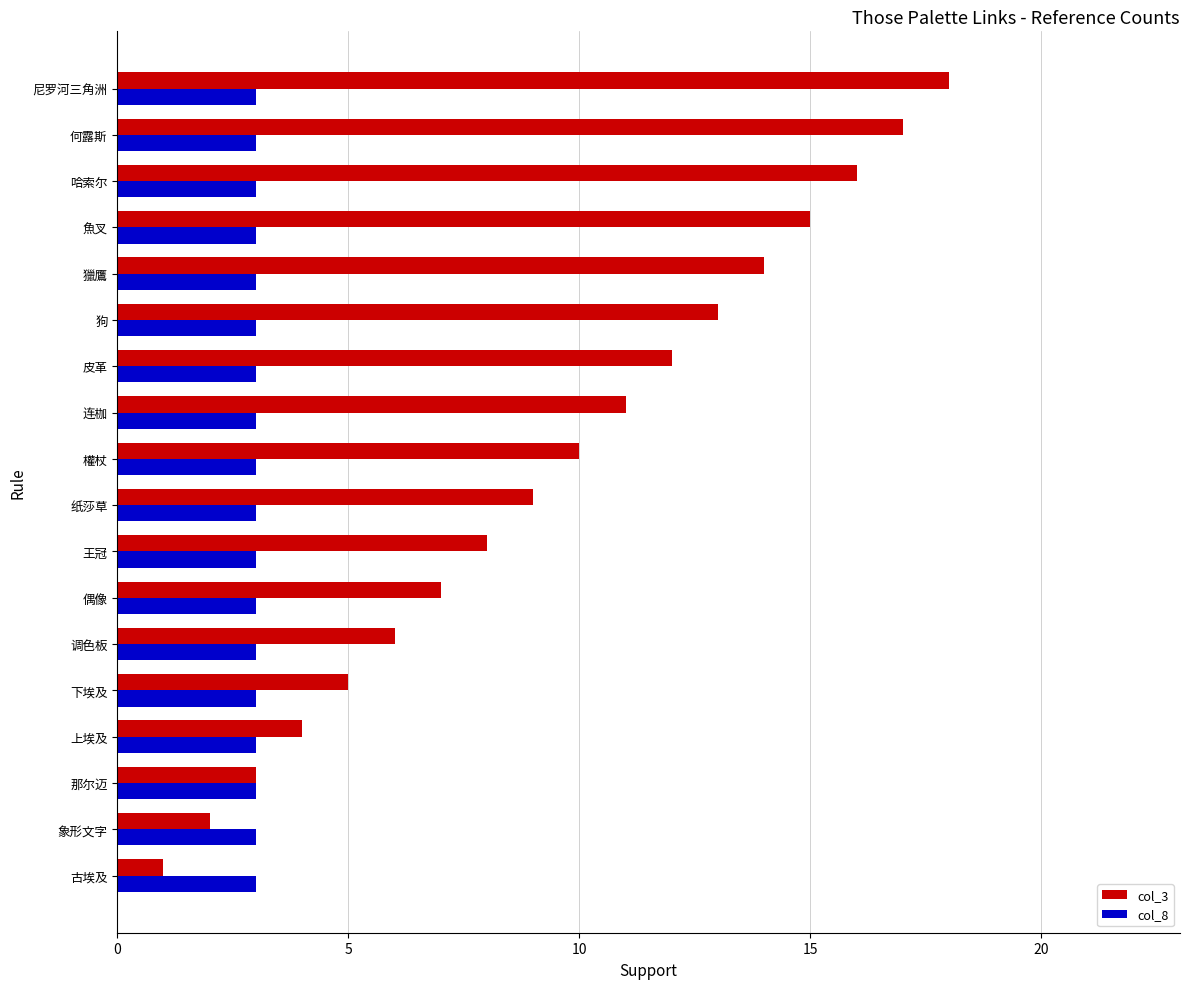

Which series has the largest total across all categories?

col_3